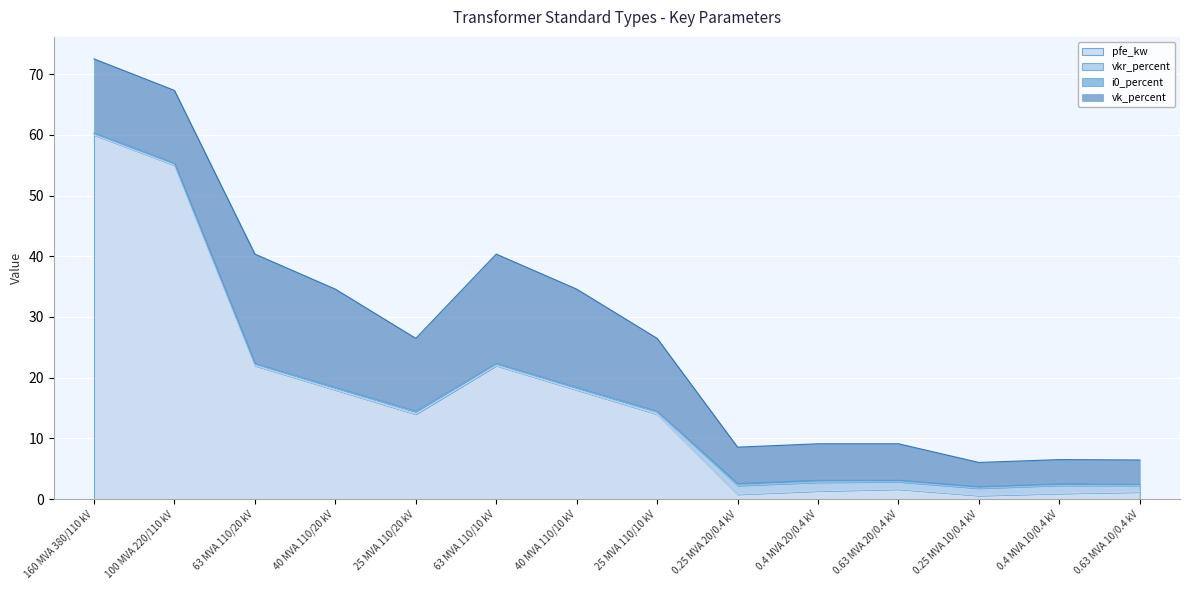

What is the maximum value for vkr_percent?

1.4